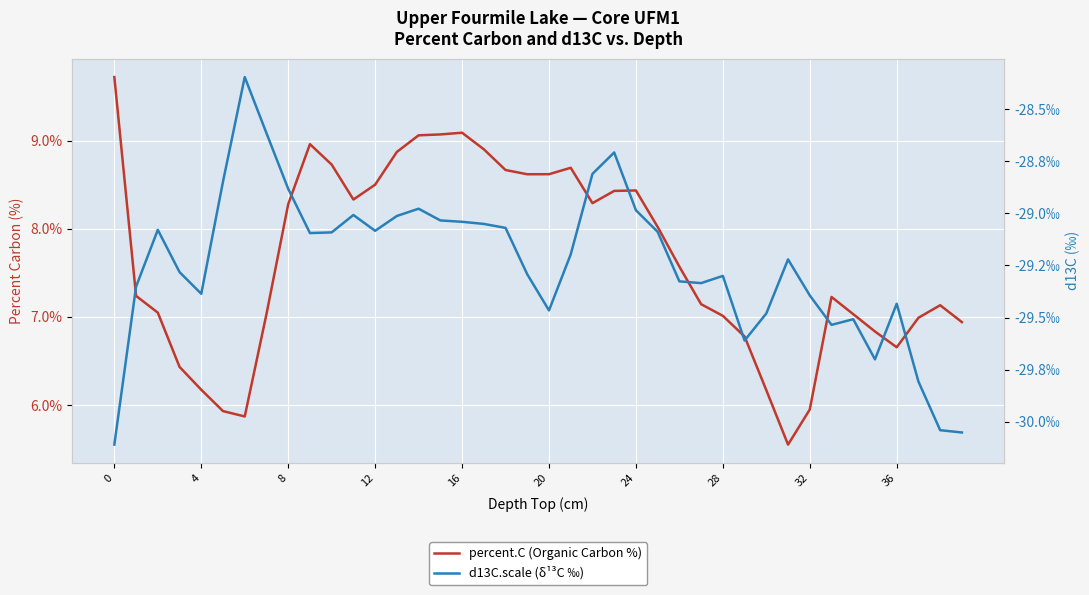

How many lines are shown in the chart?

2